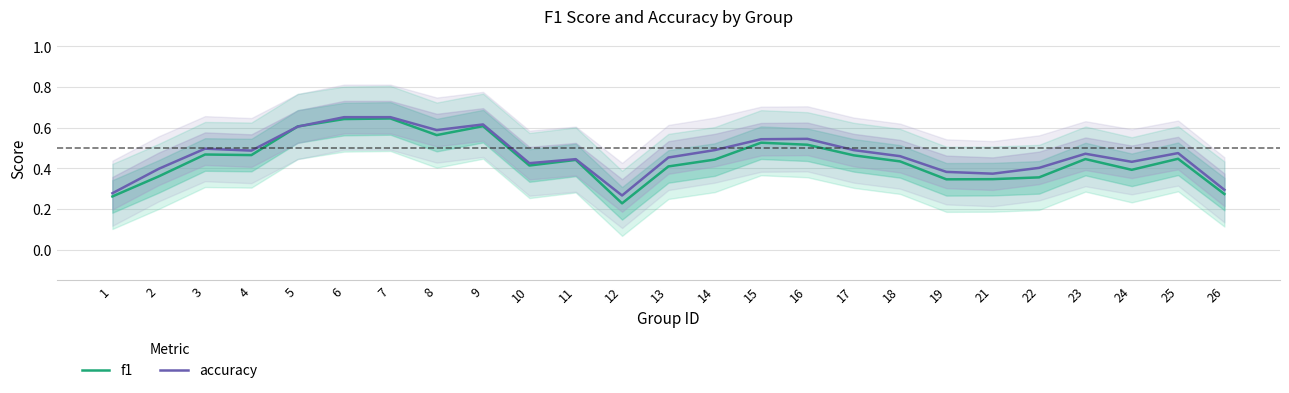

What is the maximum value for f1?

0.6